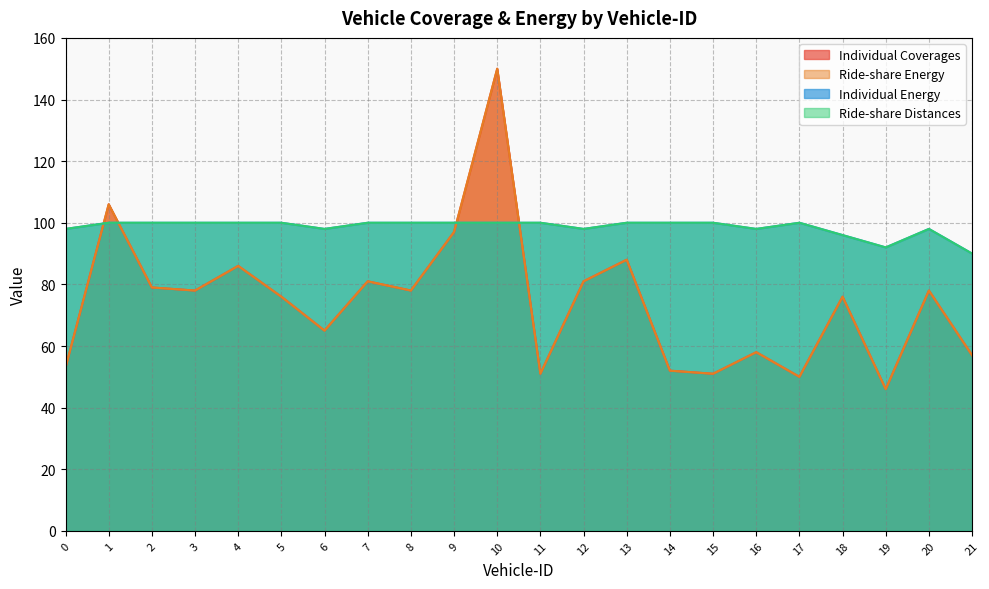

Reading right to left, transcribe all the data shown in this chart.

Individual Coverages: 57	78	46	76	50	58	51	52	88	81	51	150	97	78	81	65	76	86	78	79	106	53
Ride-share Energy: 57	78	46	76	50	58	51	52	88	81	51	150	97	78	81	65	76	86	78	79	106	53
Individual Energy: 90	98	92	96	100	98	100	100	100	98	100	100	100	100	100	98	100	100	100	100	100	98
Ride-share Distances: 90	98	92	96	100	98	100	100	100	98	100	100	100	100	100	98	100	100	100	100	100	98